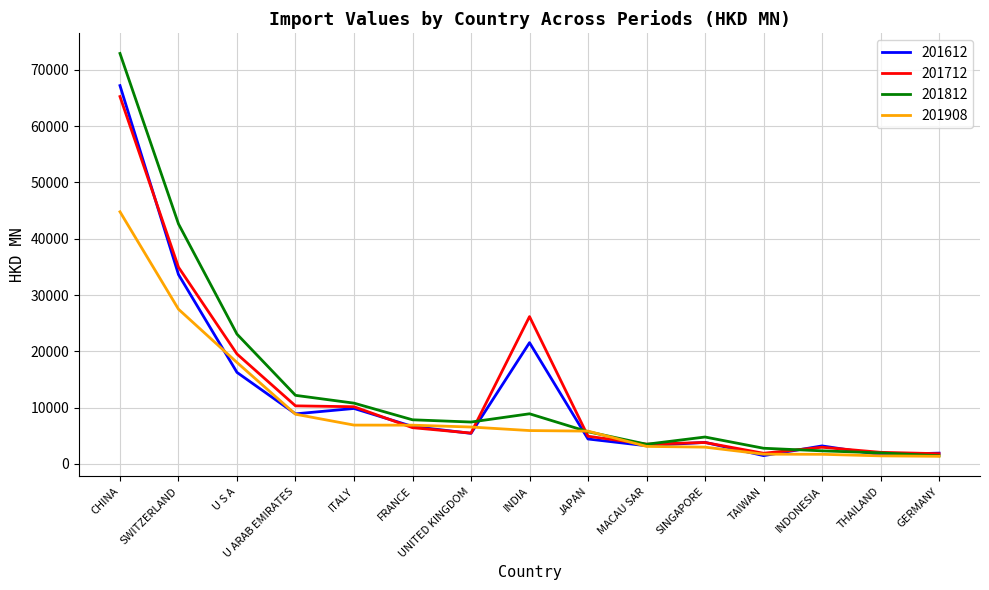

At which label does 201812 reach its peak?

CHINA